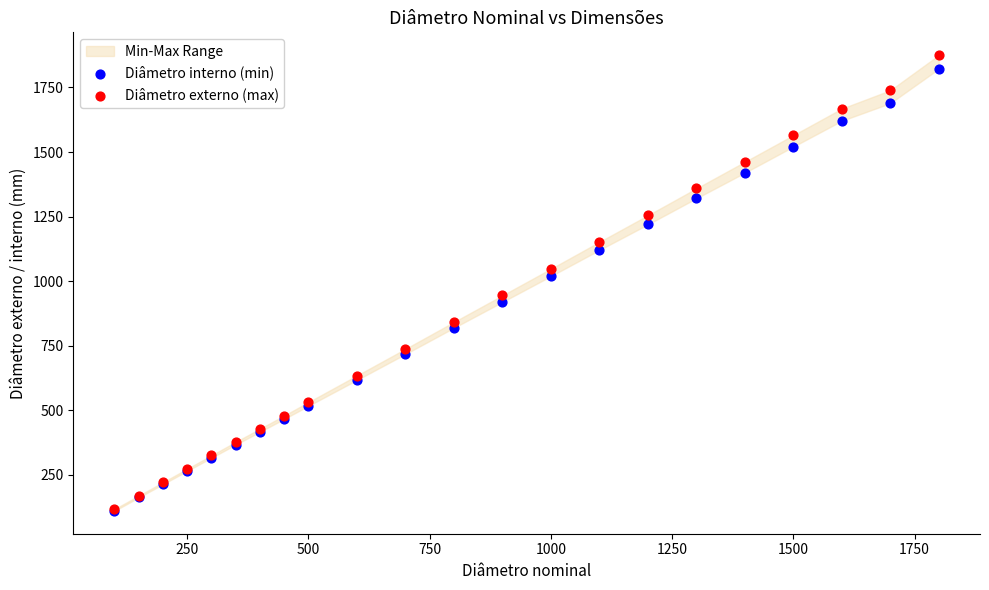

Across all series, what Y value is closest to 992?

1019.6